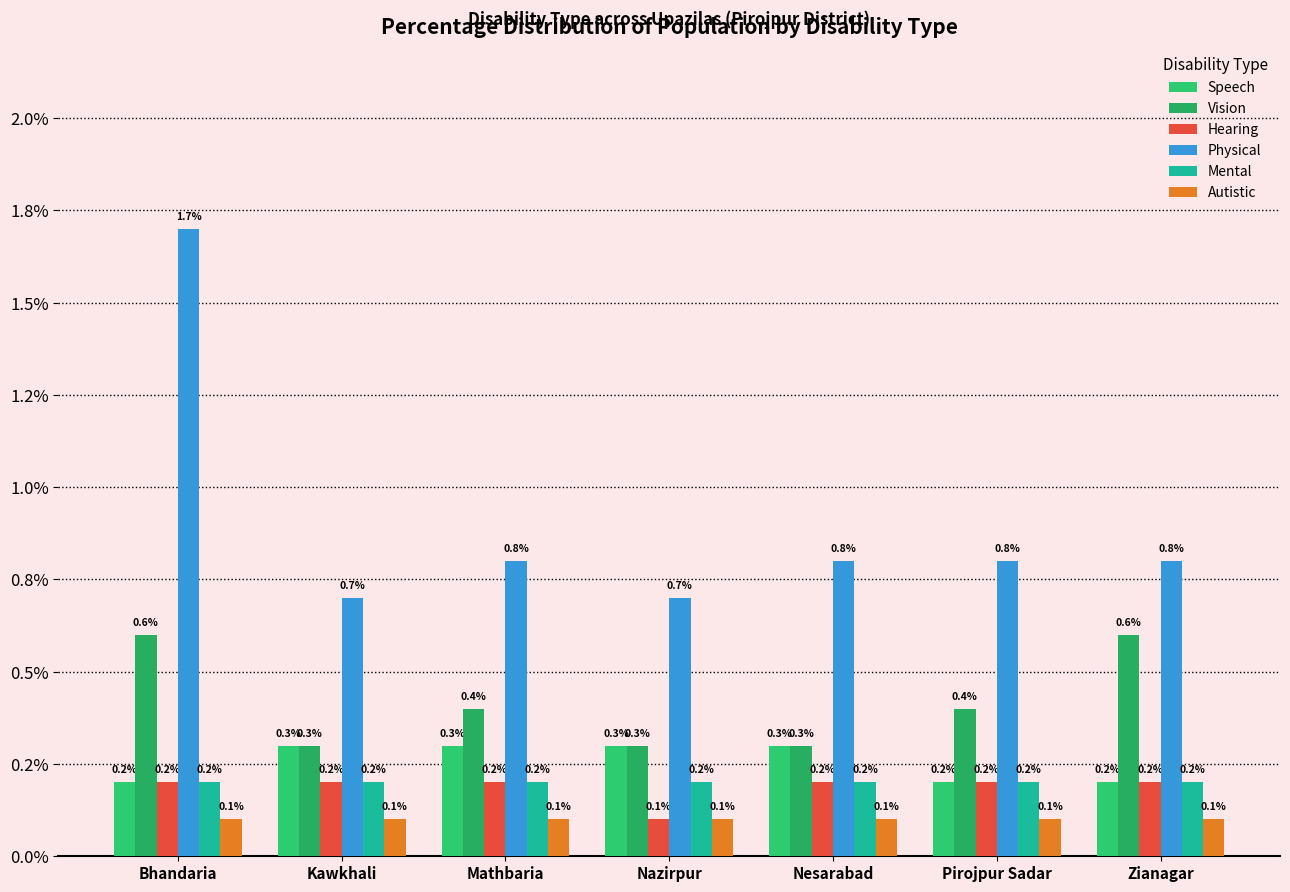

Are the bars horizontal?

No